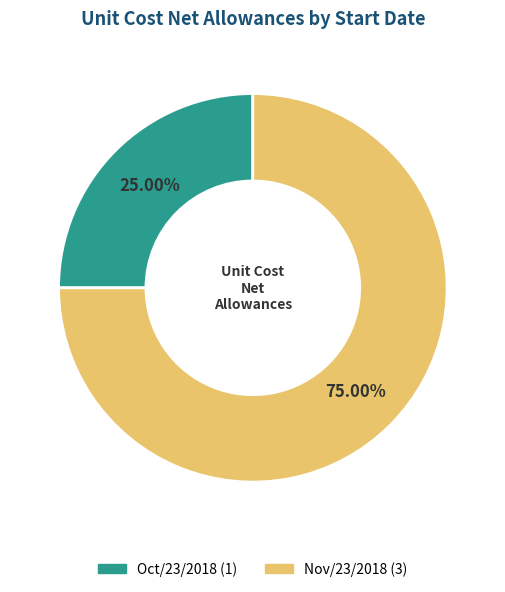

Does Nov/23/2018 account for over 50% of the chart?

Yes